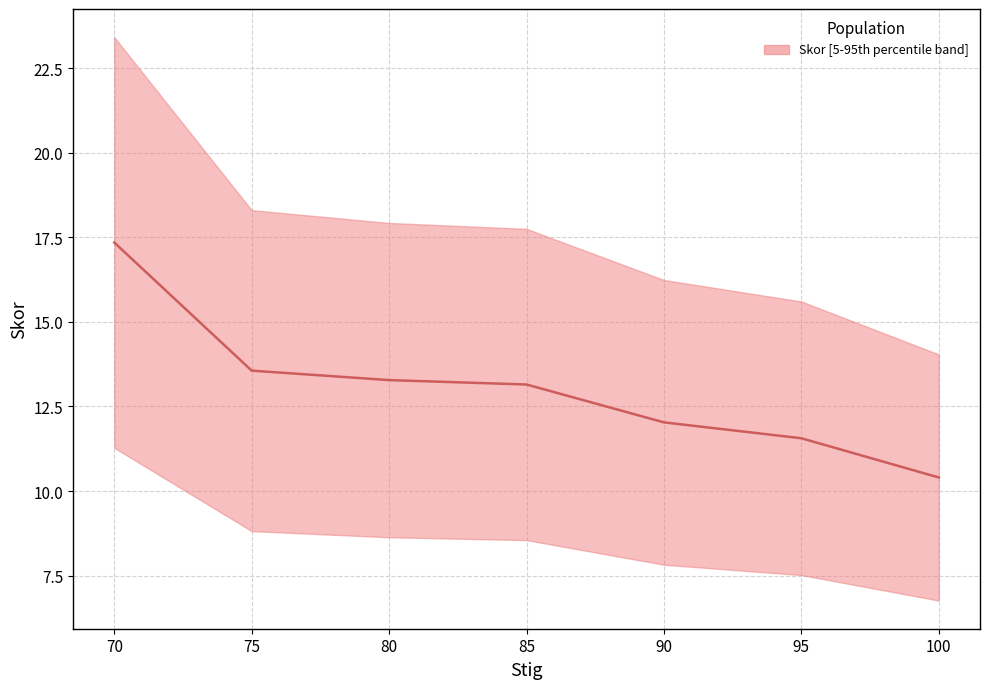

The chart shows a value of 8.8 at 80. True or false?

False